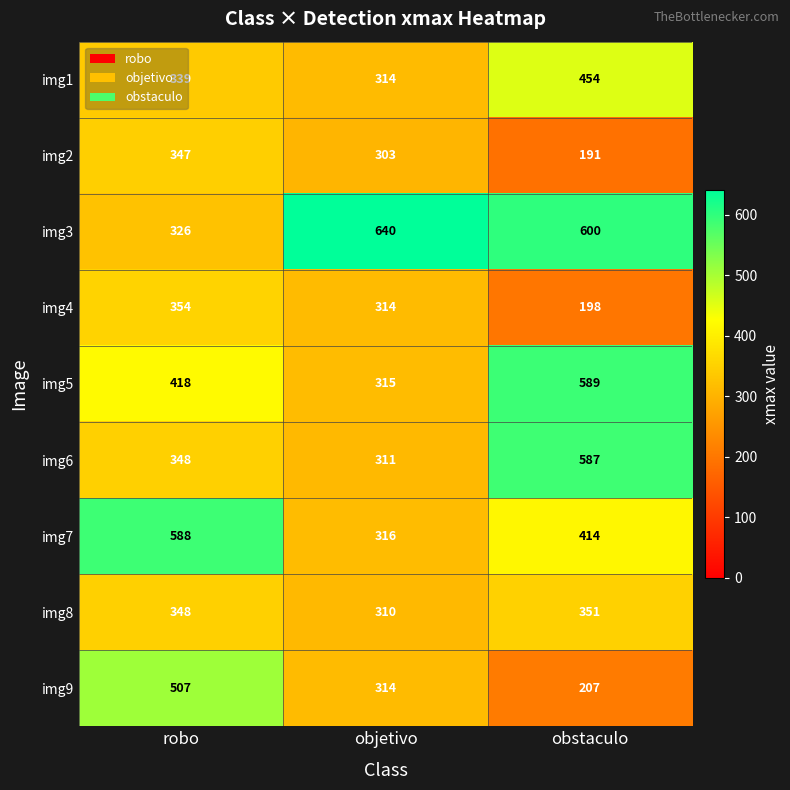

What is the difference between the maximum and minimum values in the img3 series?

314